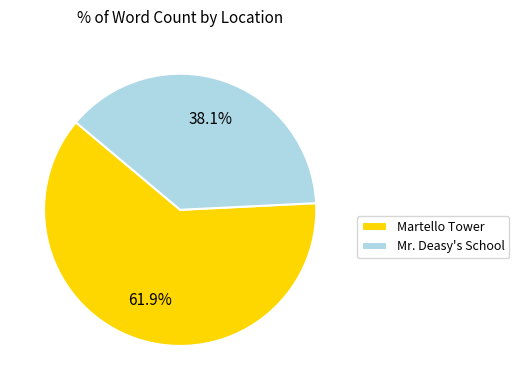

Is the sum of Martello Tower and Mr. Deasy's School greater than half?

Yes